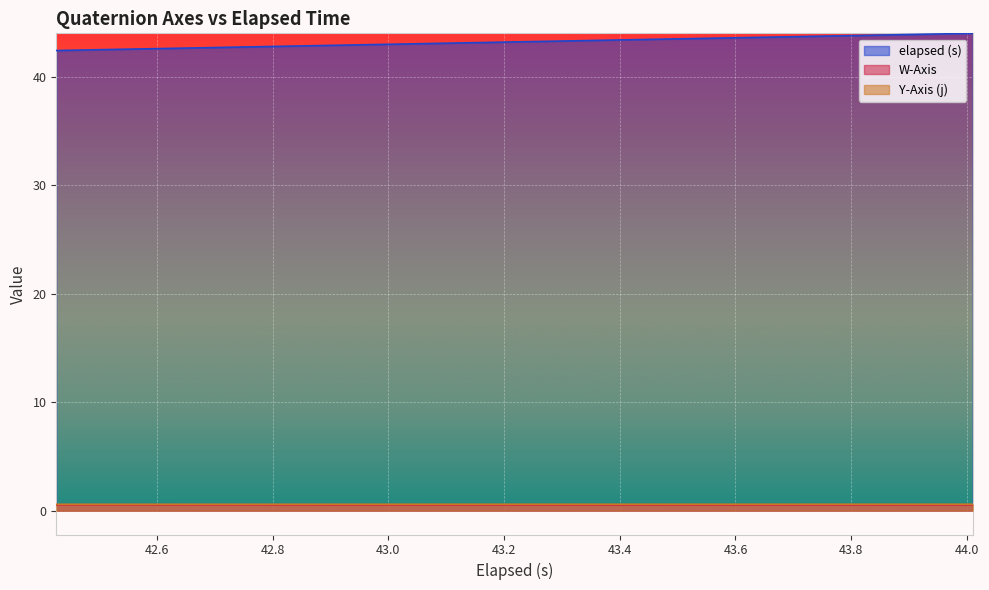

Which series has the largest total across all categories?

elapsed (s)